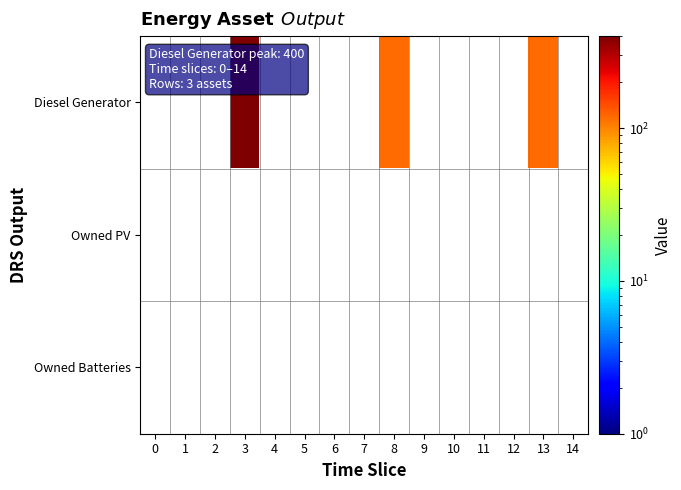

The value of Diesel Generator at 3 is 400.0. True or false?

True